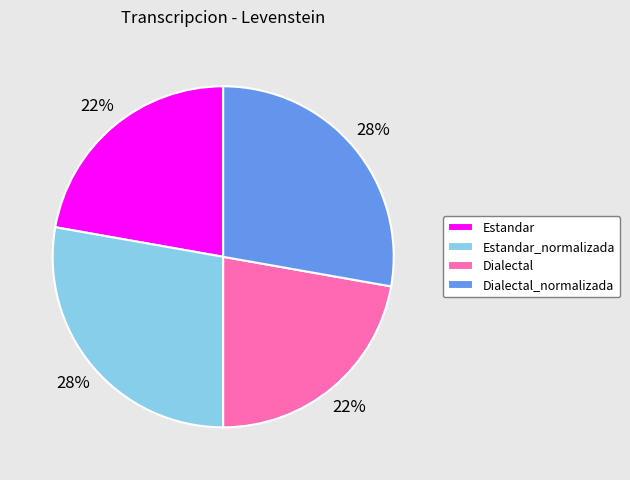

To the nearest percent, what is the difference between the Estandar_normalizada and Estandar slice percentages?

6%